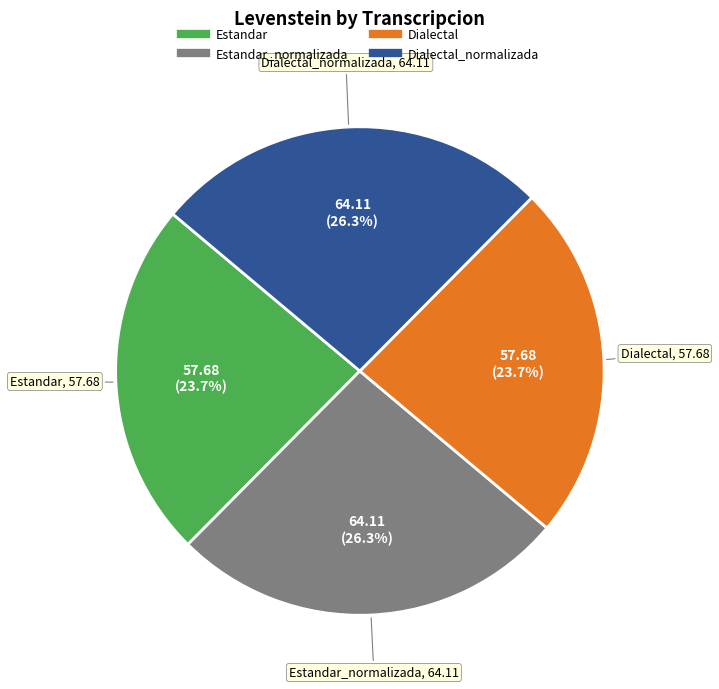

How many slices are in this pie chart?

4